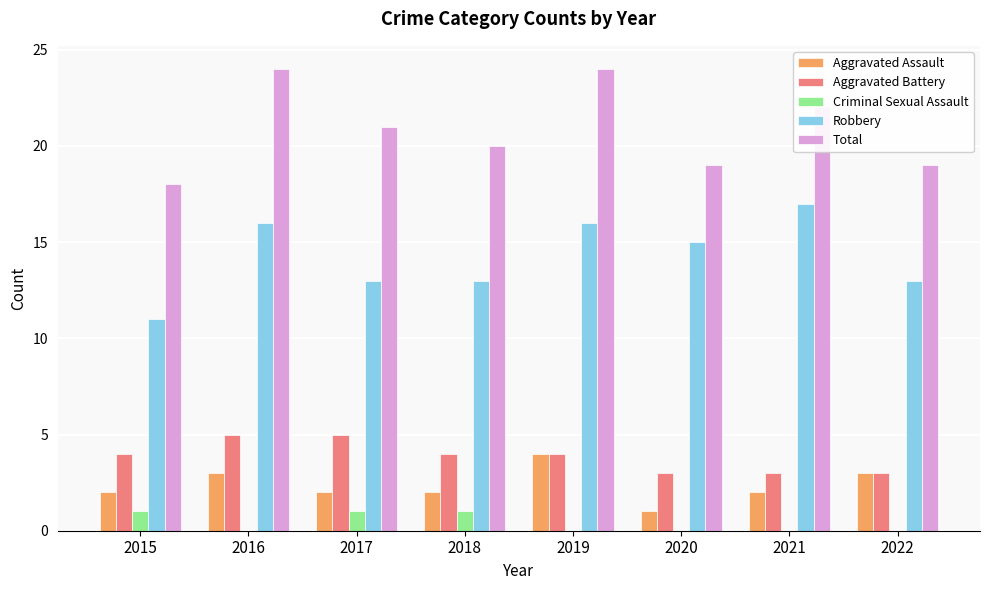

Is it true that Criminal Sexual Assault equals 1 at 2020?

False